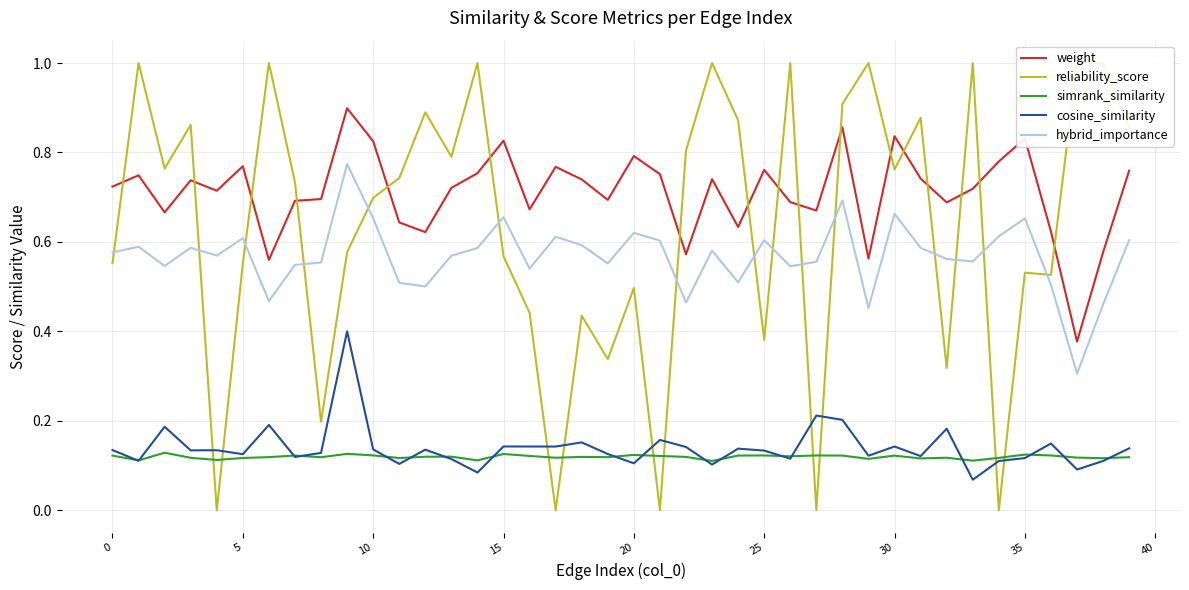

Where is weight nearest to the value 0?

37